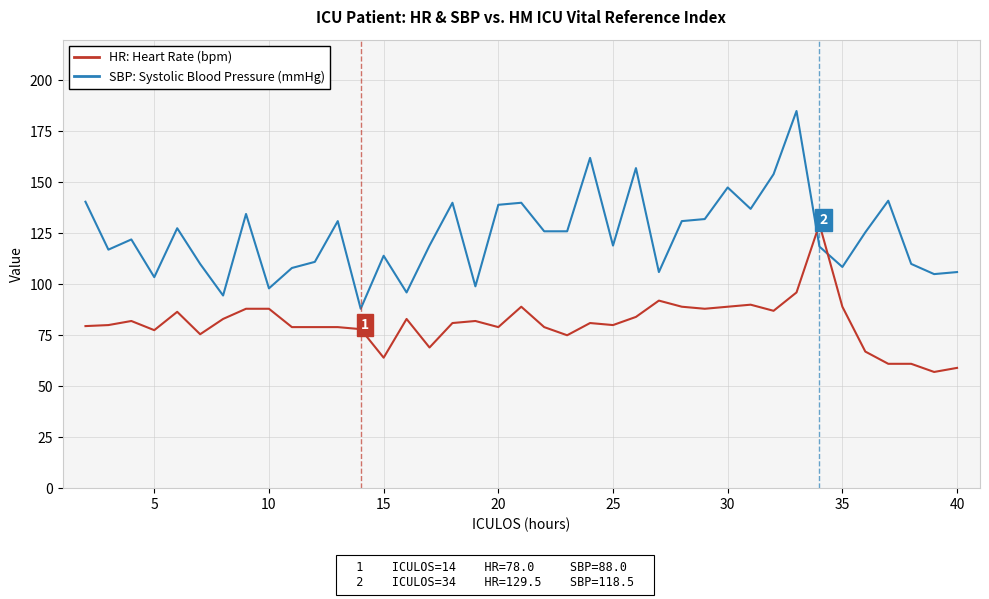

What is the greatest value displayed?

185.0